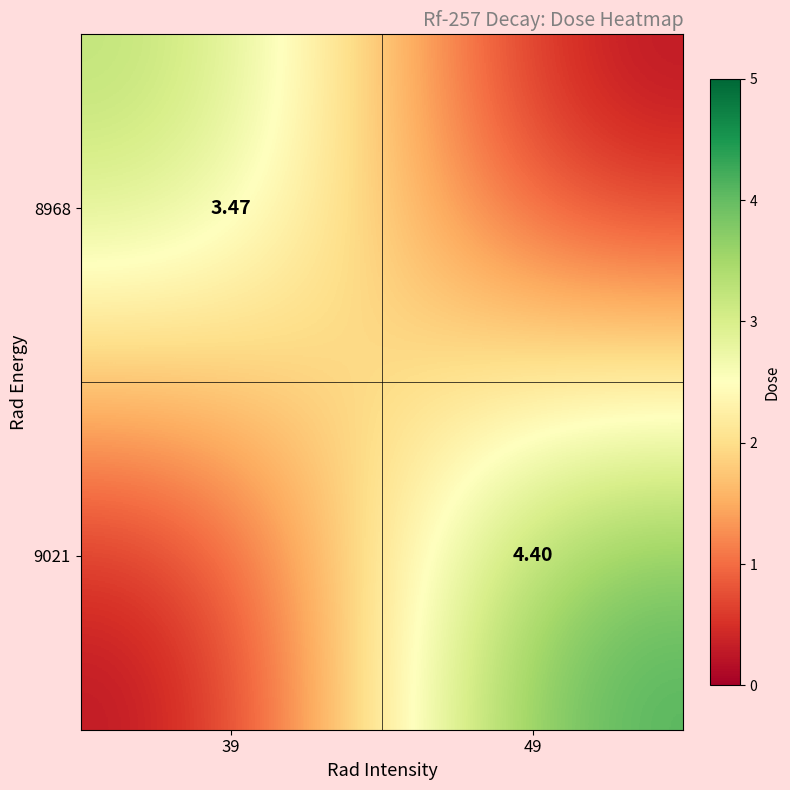

Is the value of 8968 at 39 greater than the value of 9021 at 49?

No